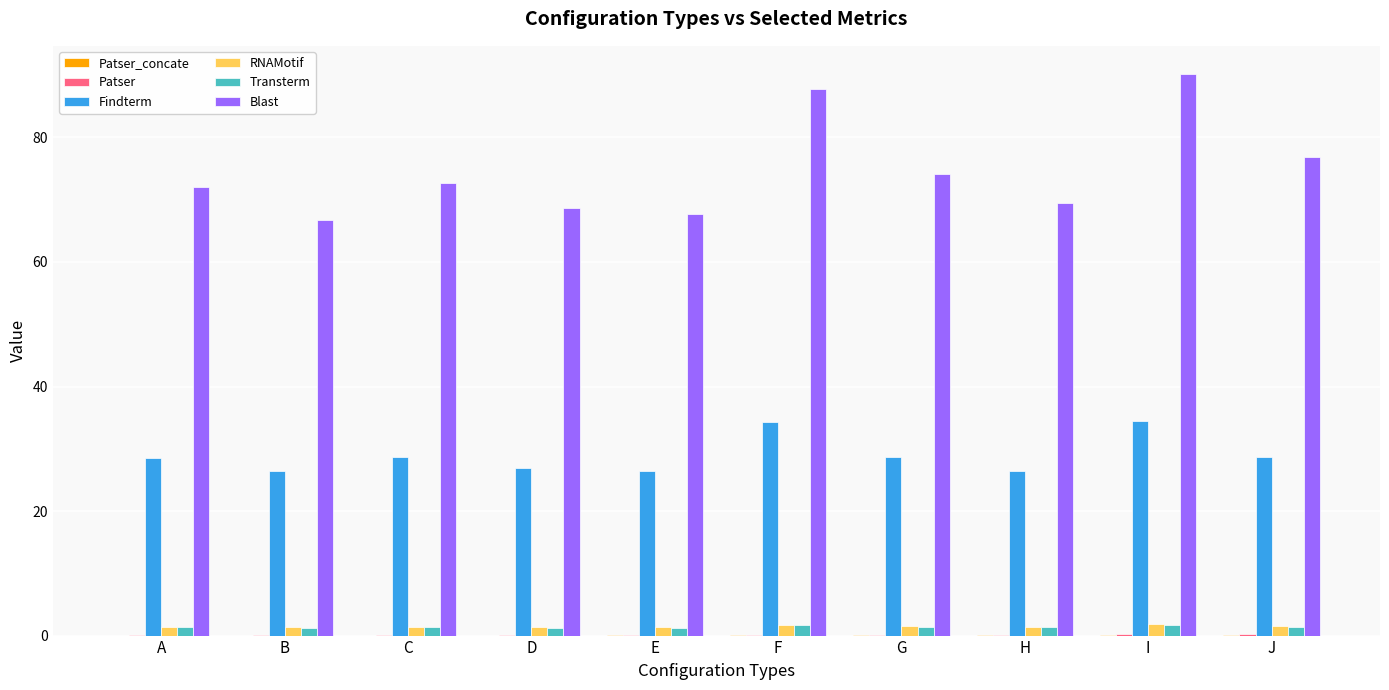

Is it true that Blast equals 54.7 at F?

False